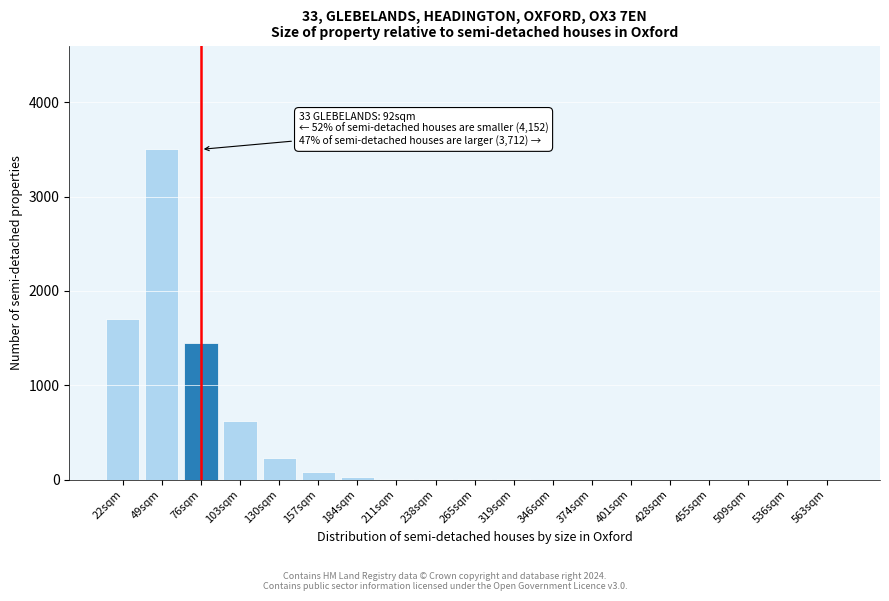

Where is the data nearest to the value 1750?

22sqm